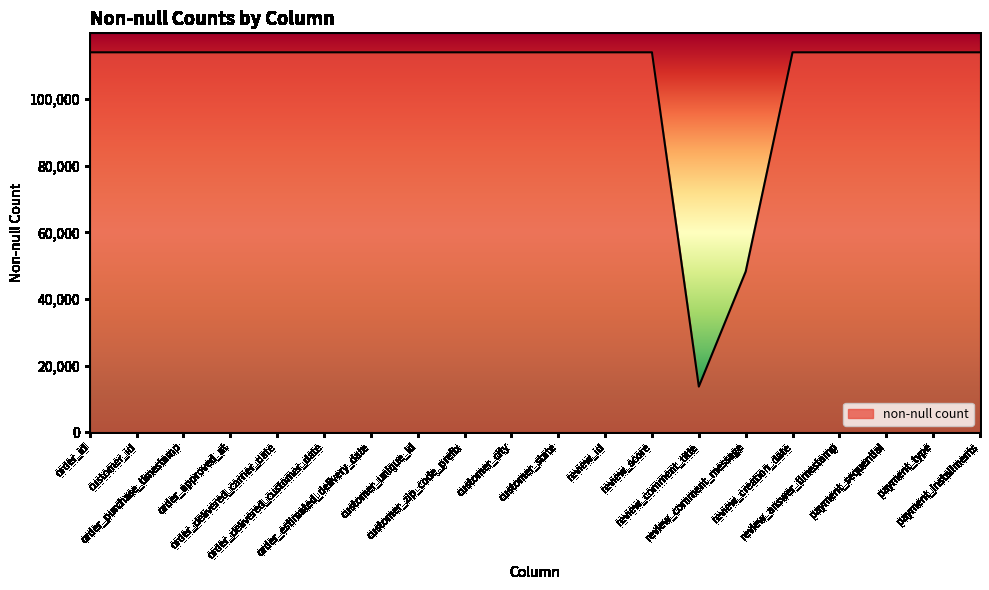

What is the maximum value shown in the chart?

114081